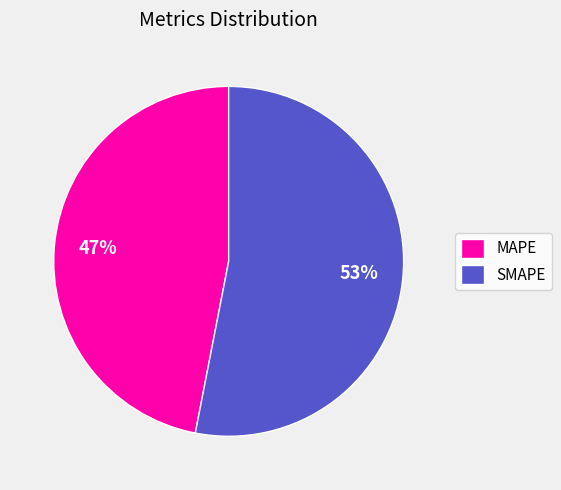

What is the largest slice in the pie chart?

SMAPE